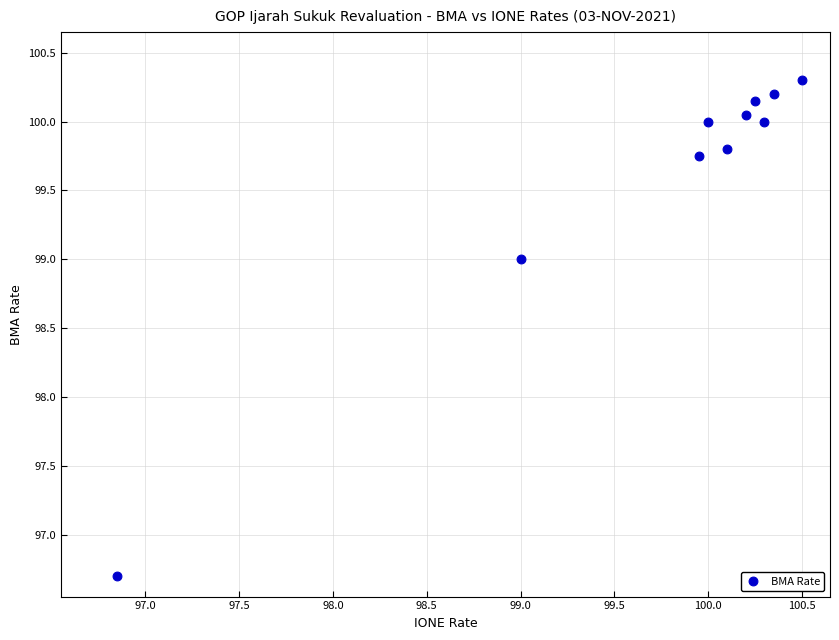

What Y value in the scatter plot is closest to 98?

99.0